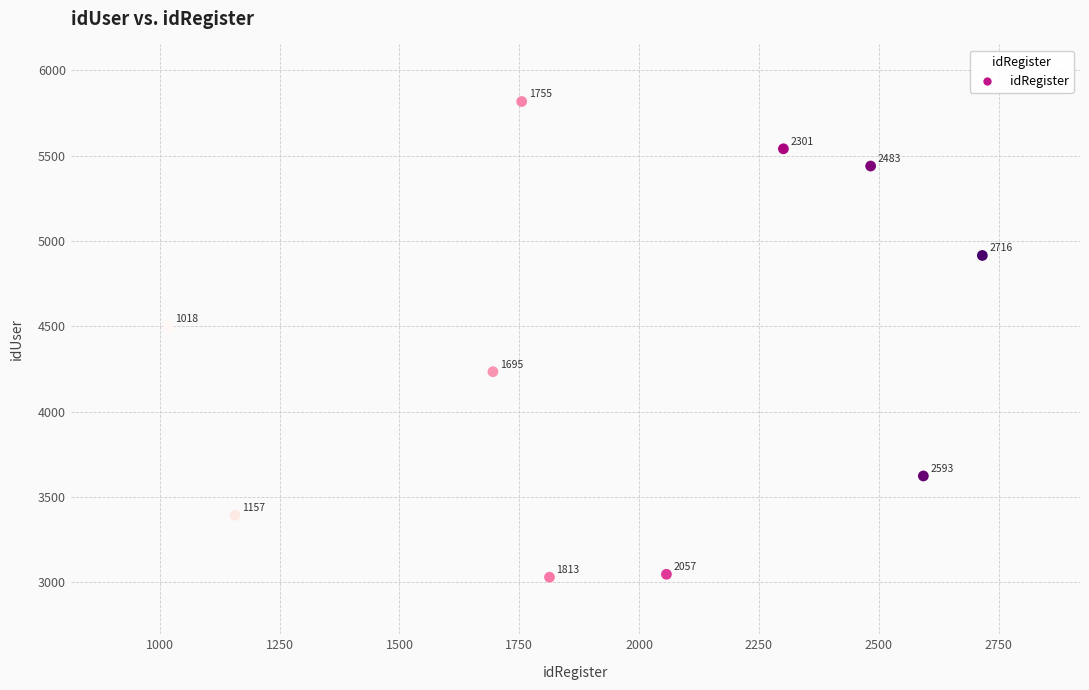

What is the range of X values (max minus min)?

1698